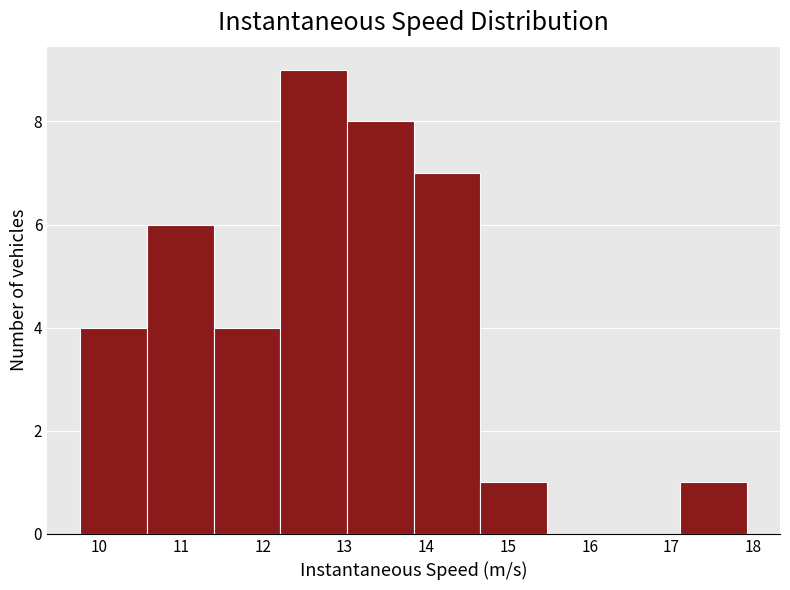

Reading left to right, list every bar in this chart as the range it spans on the x-axis followed by its height. Neither the bar edges nor the heights are printed on the chart, so give them approximately, as read against the axes.

9.8 to 10.6: 4
10.6 to 11.4: 6
11.4 to 12.2: 4
12.2 to 13.0: 9
13.0 to 13.8: 8
13.8 to 14.7: 7
14.7 to 15.5: 1
15.5 to 16.3: 0
16.3 to 17.1: 0
17.1 to 17.9: 1